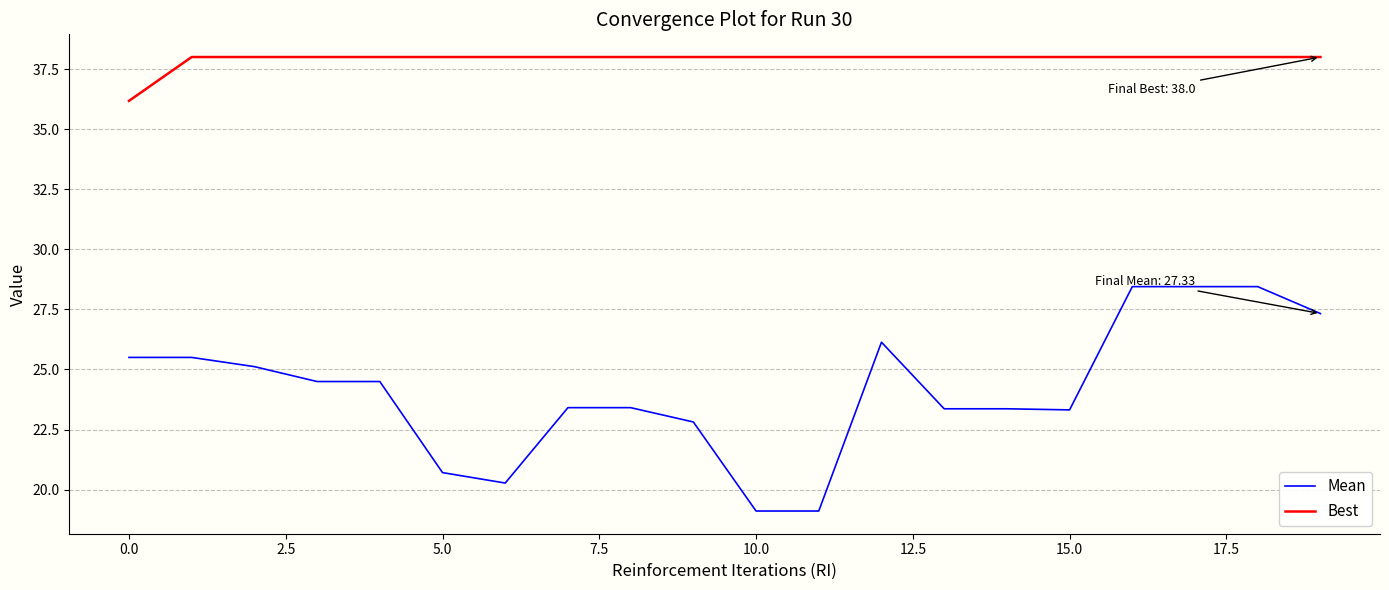

Which series has the largest total across all categories?

Best